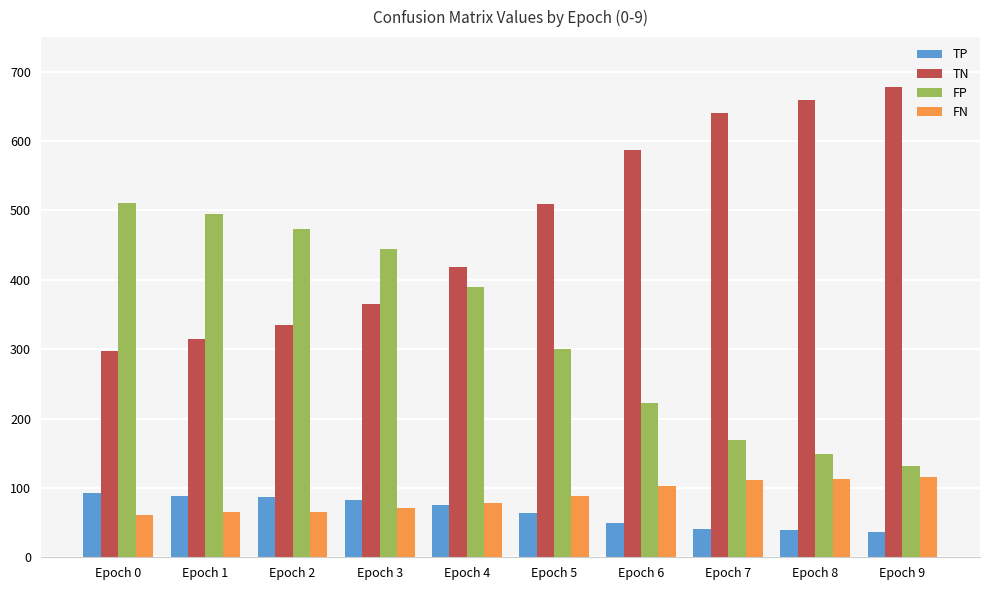

What is the difference between the highest and lowest values at Epoch 7?

599